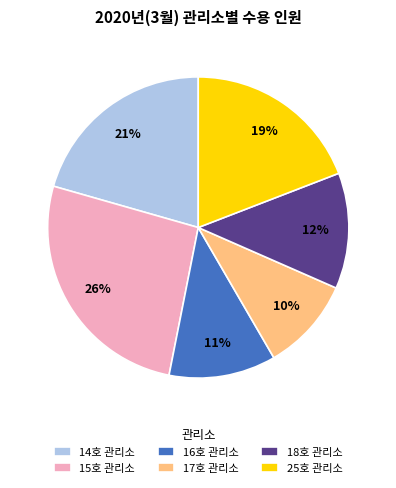

True or false: 25호 관리소 accounts for 19% of the total.

True